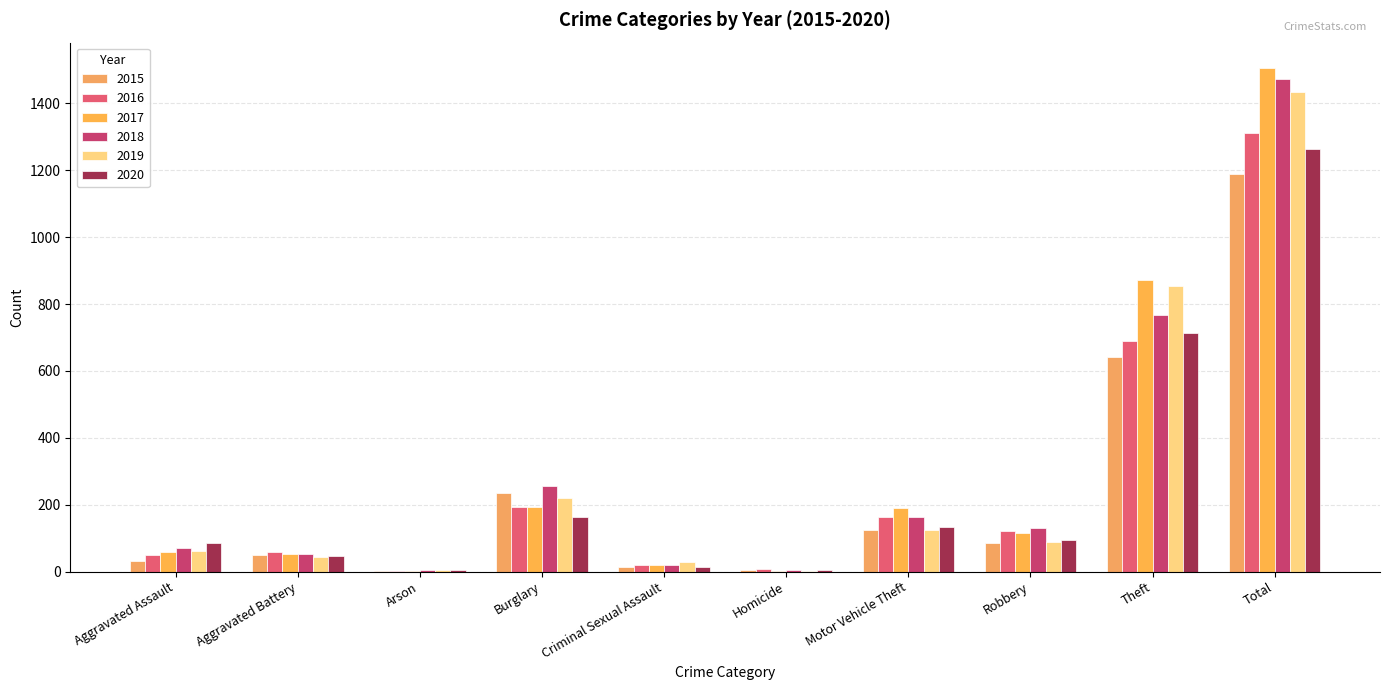

Rank the series by their maximum value, from highest to lowest.

2017, 2018, 2019, 2016, 2020, 2015